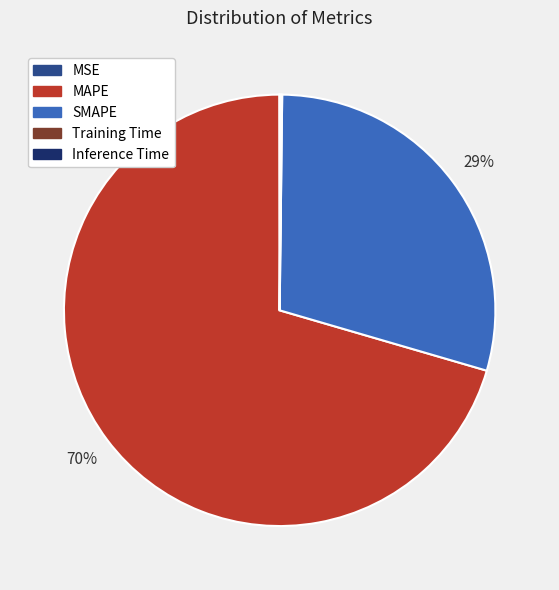

To the nearest percent, what percentage of the pie is SMAPE?

29%